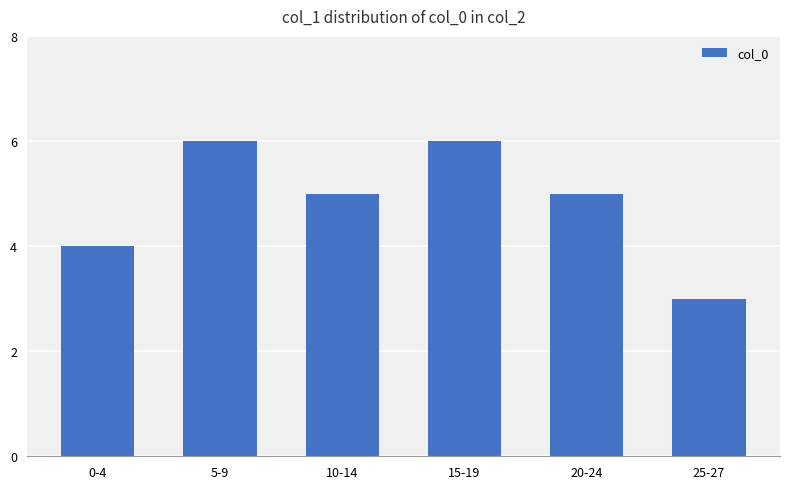

Reading left to right, extract all data points from this chart.

0-4=4	5-9=6	10-14=5	15-19=6	20-24=5	25-27=3